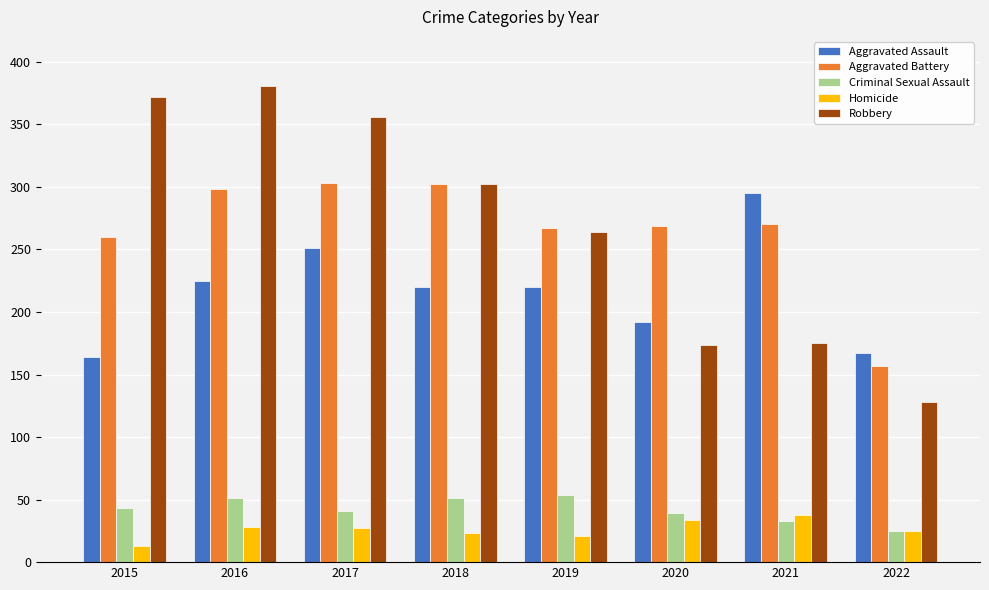

The value of Homicide at 2022 is 25. True or false?

True